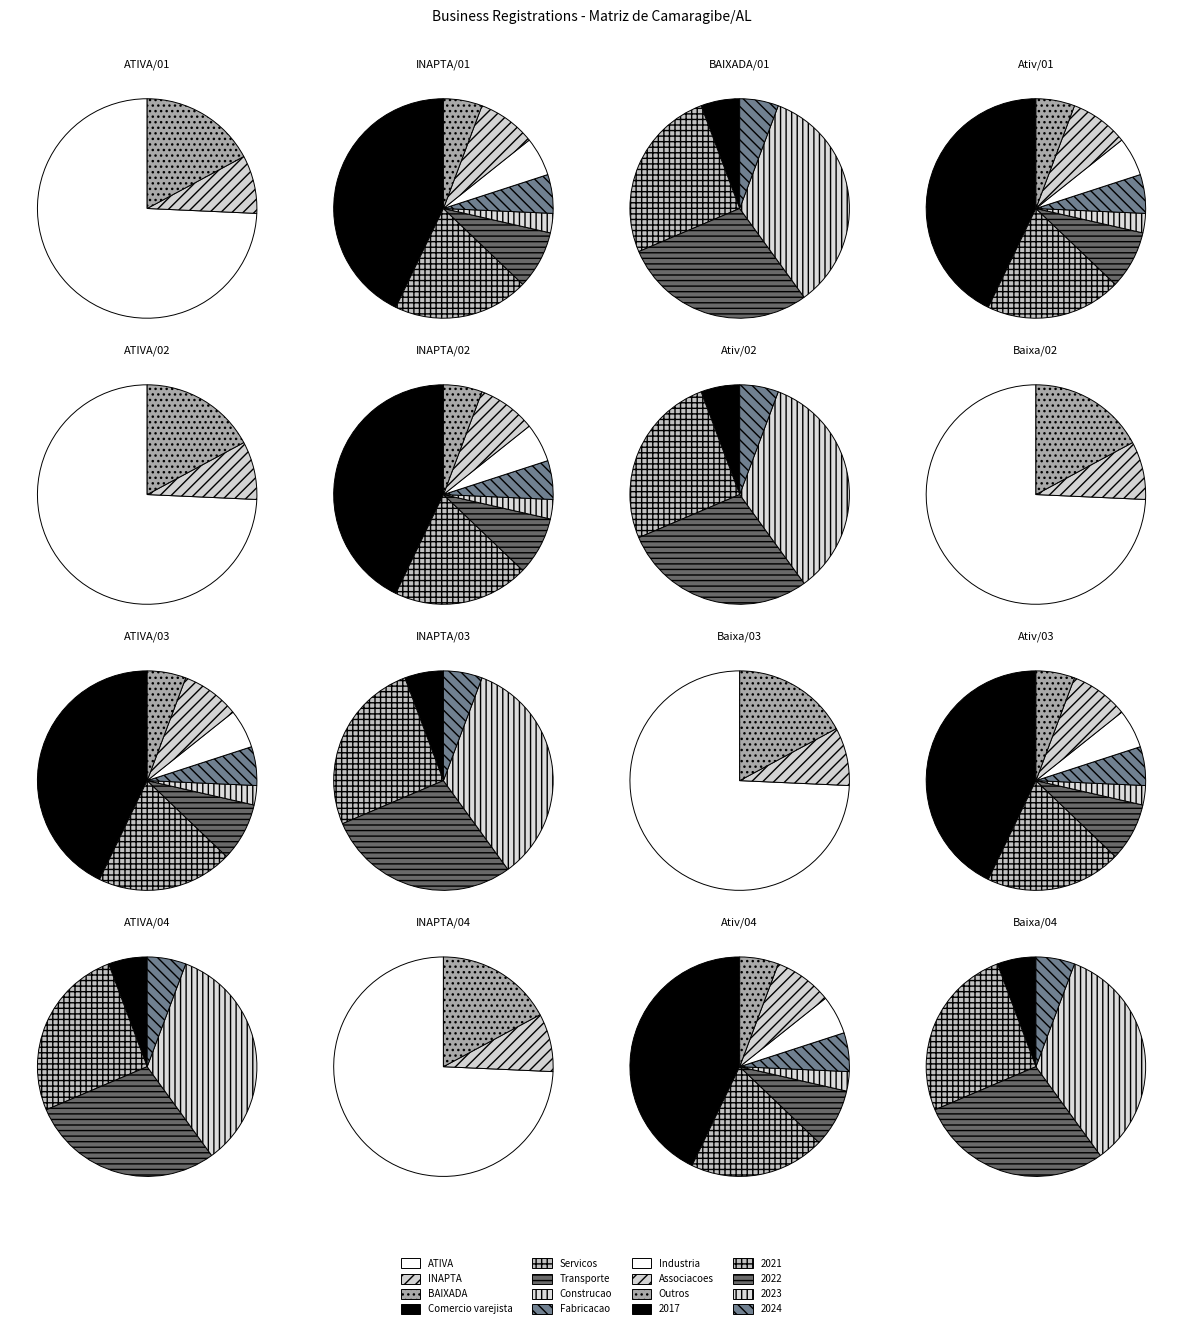

What is the total percentage of BAIXADA and INAPTA?

25.7%